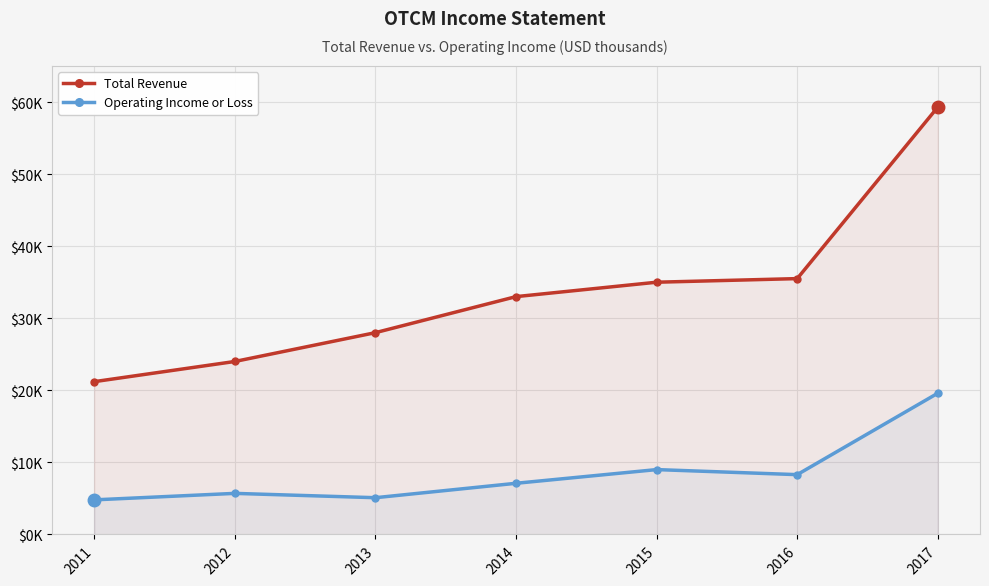

Is it true that Total Revenue equals 31397 at 2012?

False